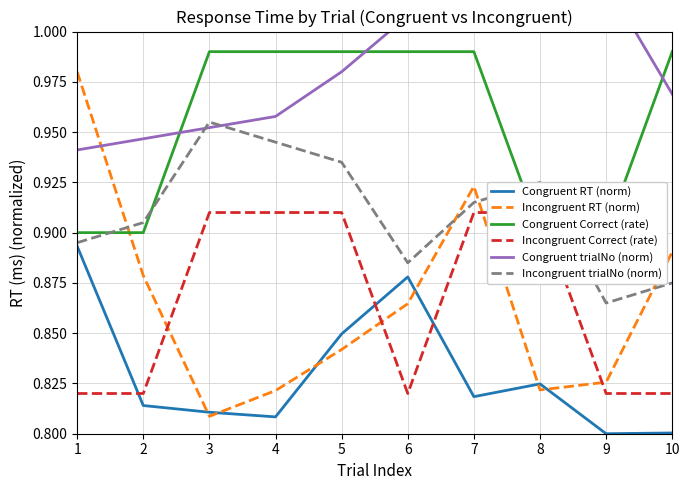

What are all the series names shown in the legend?

Congruent RT (norm), Incongruent RT (norm), Congruent Correct (rate), Incongruent Correct (rate), Congruent trialNo (norm), Incongruent trialNo (norm)